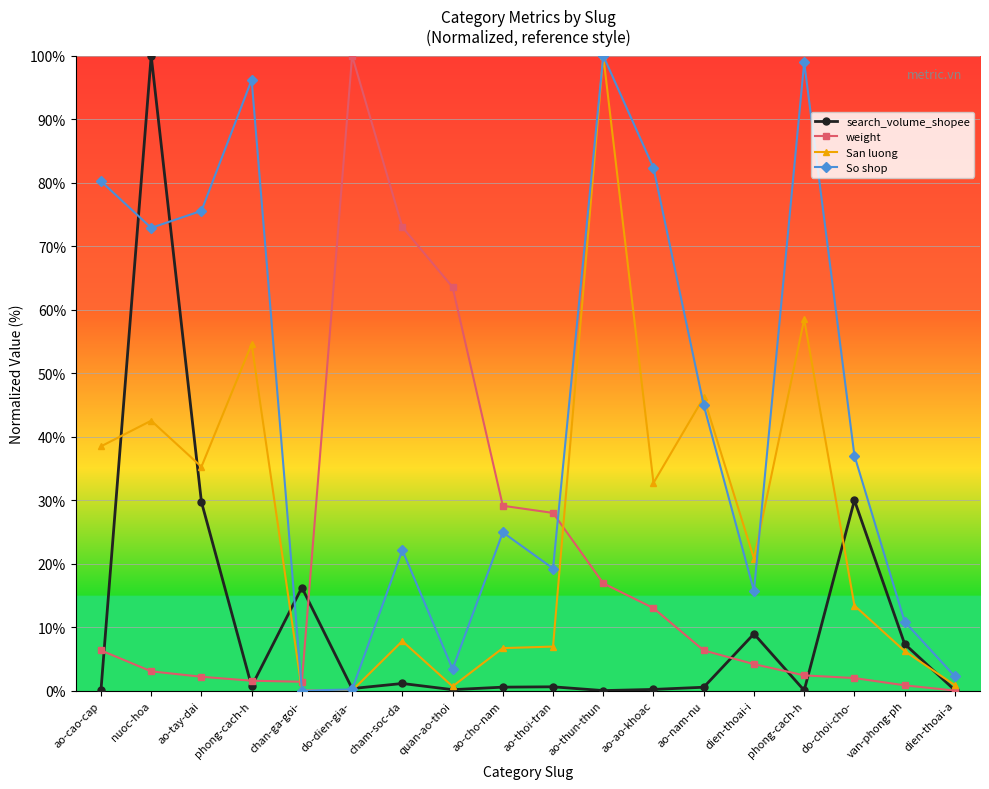

How many interior local valleys does the San luong series have?

5